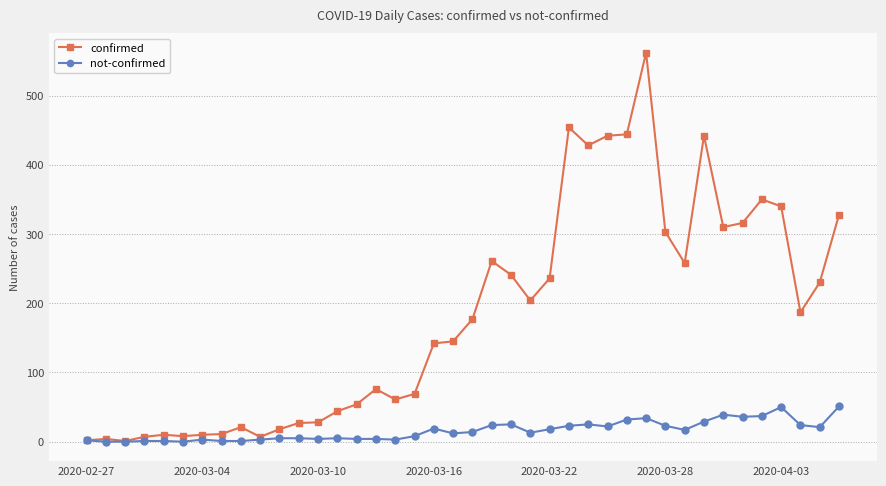

How many data points does each series have?

40